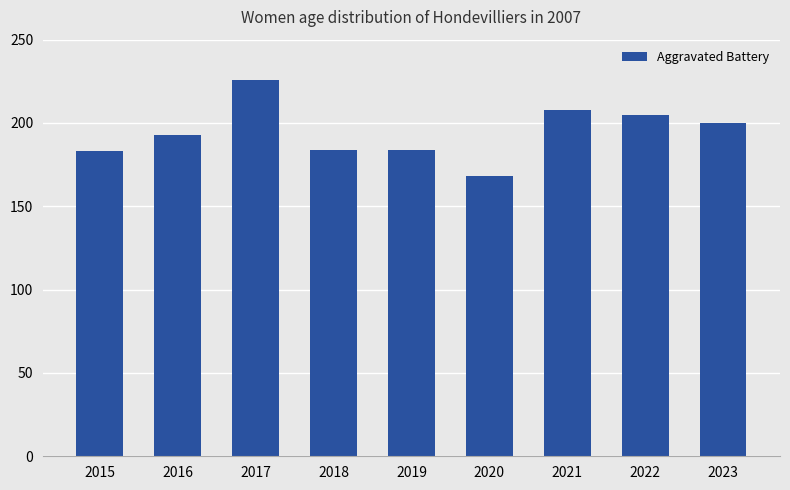

What is the average value?

195